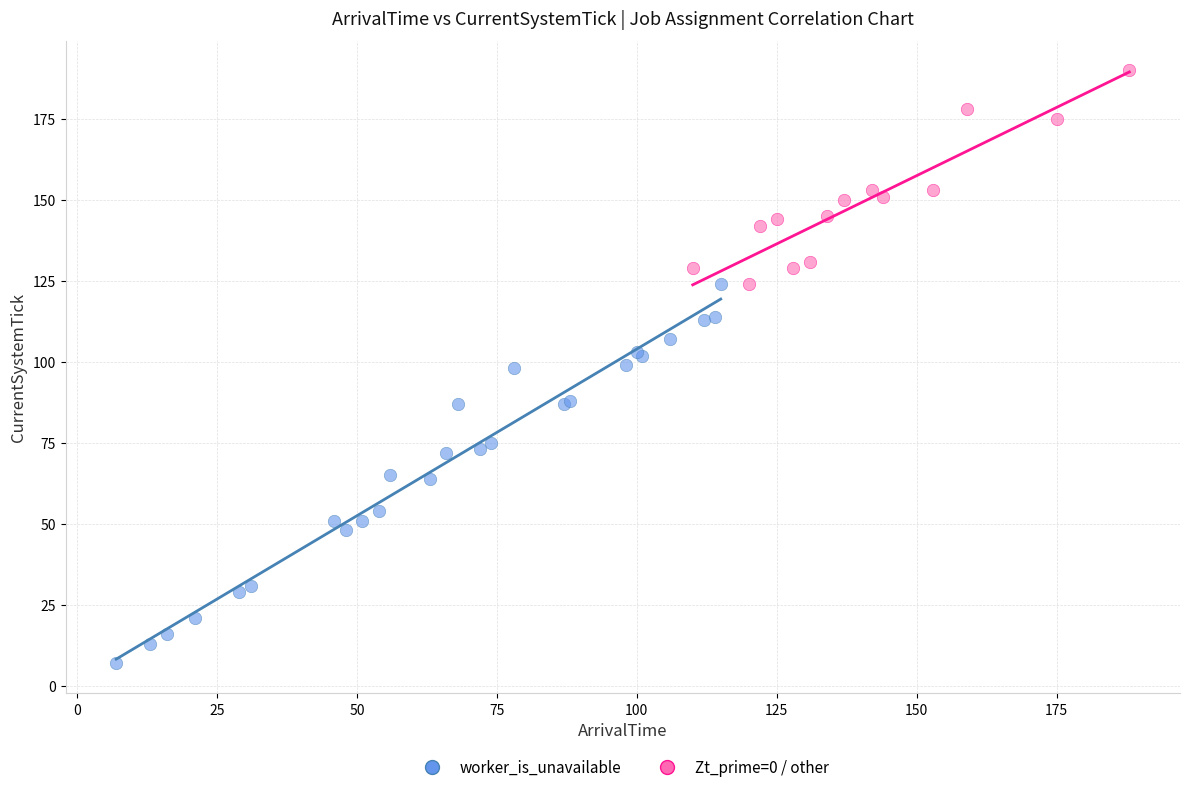

Which series contains the highest Y value?

Zt_prime=0 / other